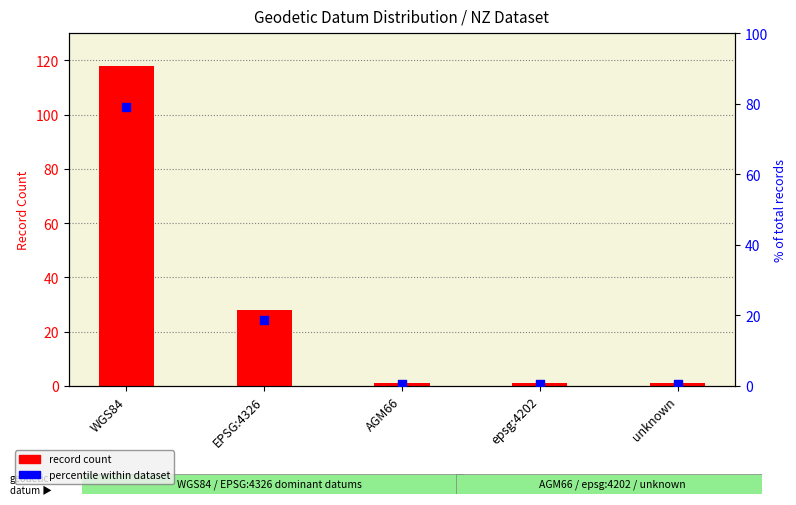

Which series has the largest total across all categories?

record count